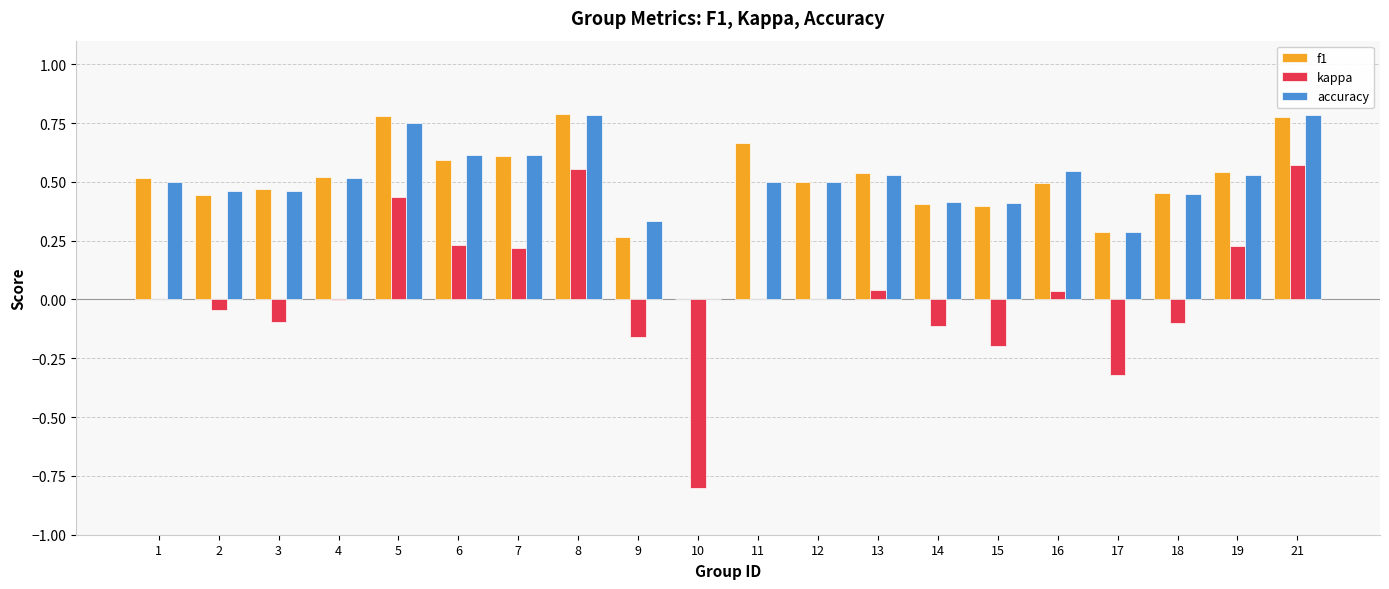

Is the value of f1 at 3 greater than the value of accuracy at 17?

Yes